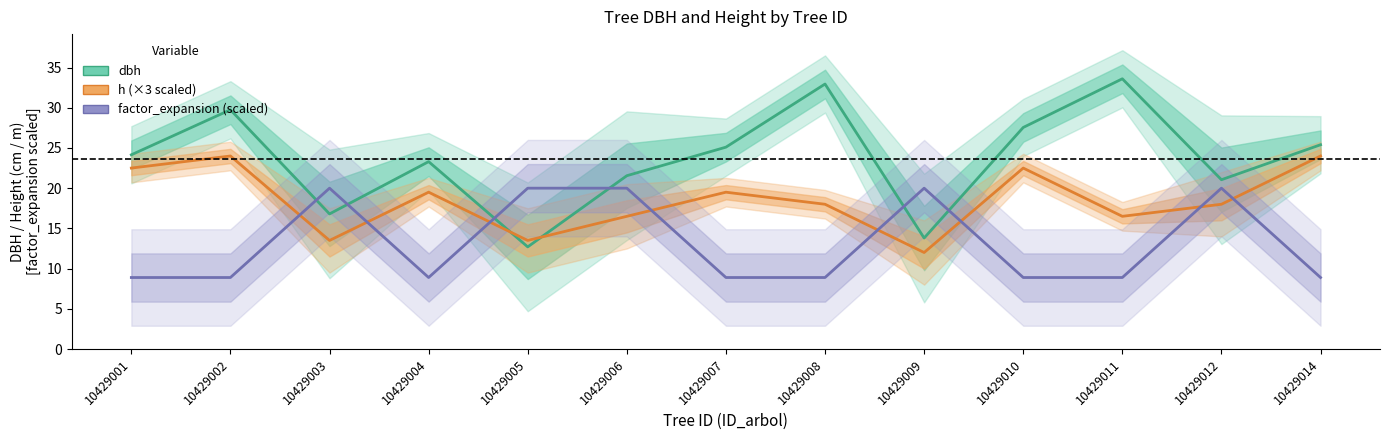

How many values in the h (×3) series exceed 18?

6